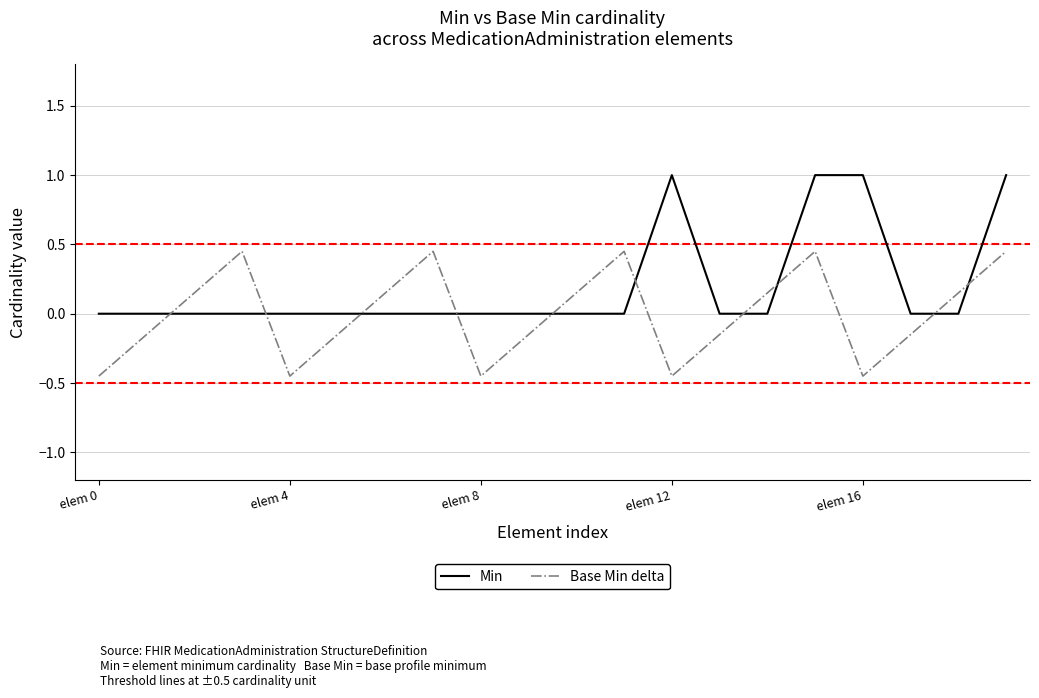

Rank the series by their maximum value, from lowest to highest.

Base Min delta, Min